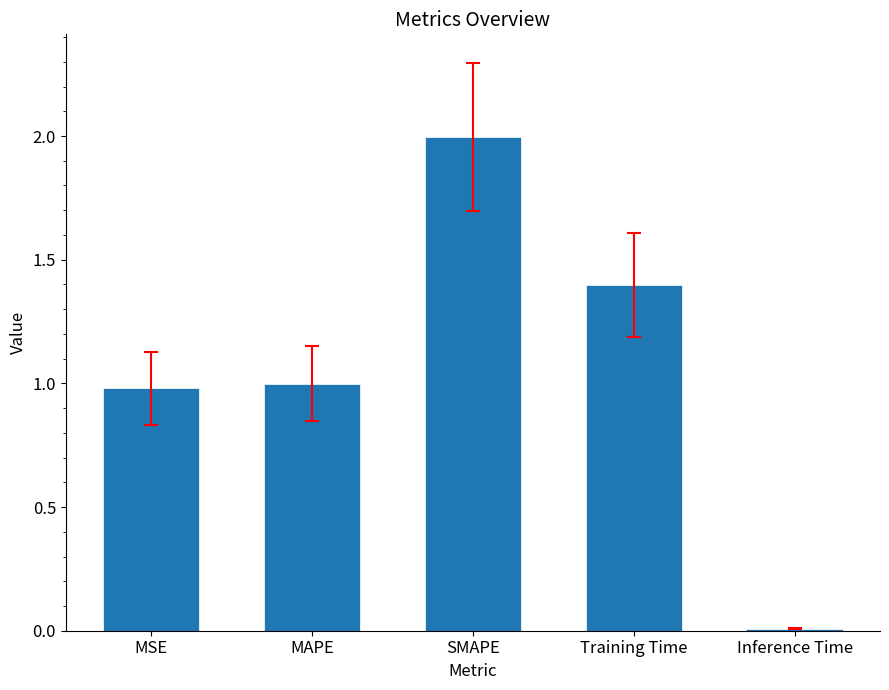

List the labels in order of value, smallest first.

Inference Time, MSE, MAPE, Training Time, SMAPE